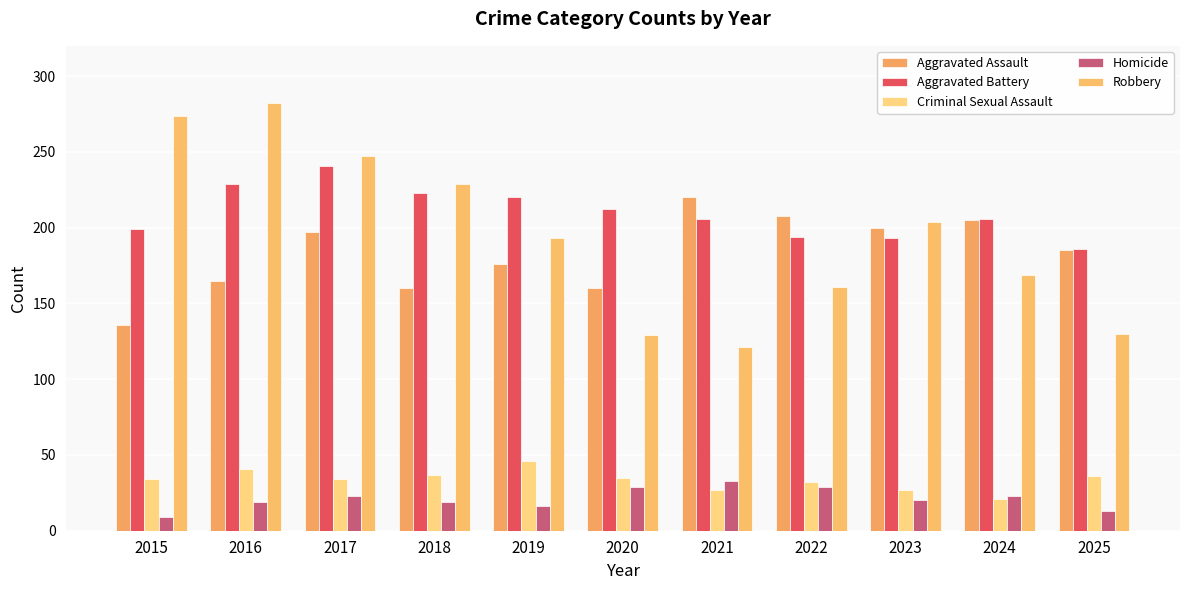

Does the chart contain stacked bars?

No